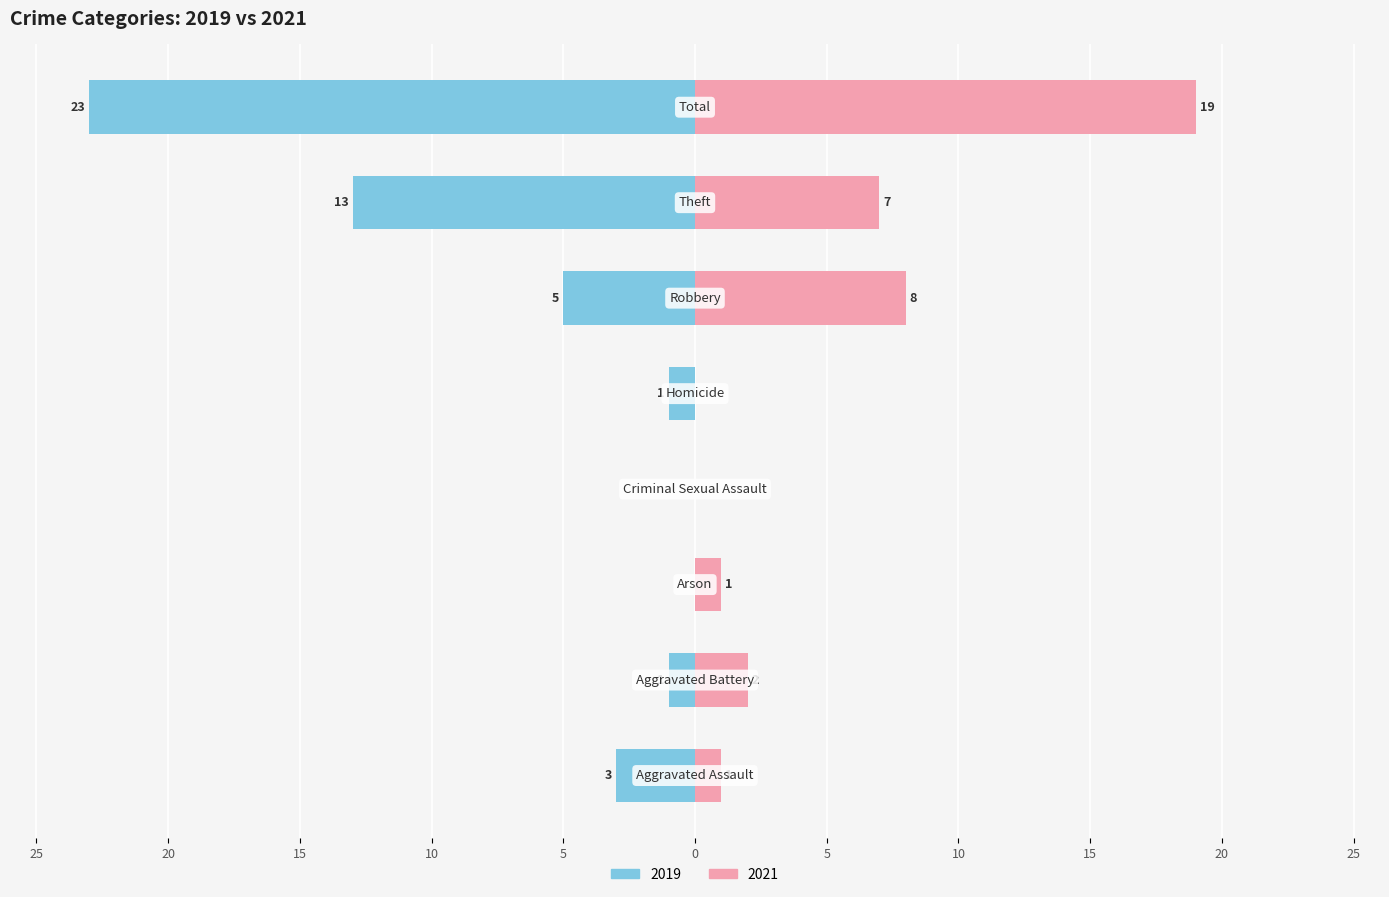

At which category does the chart reach its minimum across all series?

Total